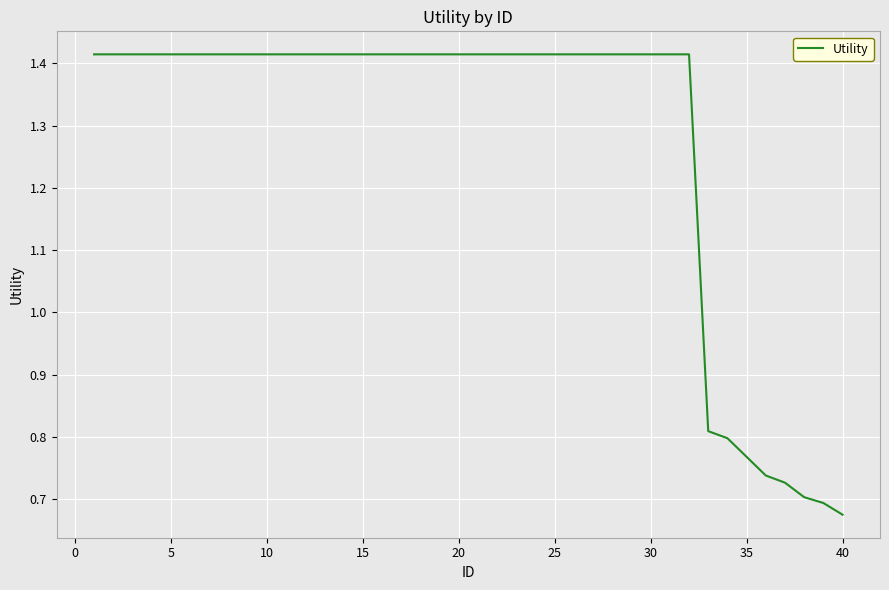

Does the chart display data point markers on the line(s)?

No